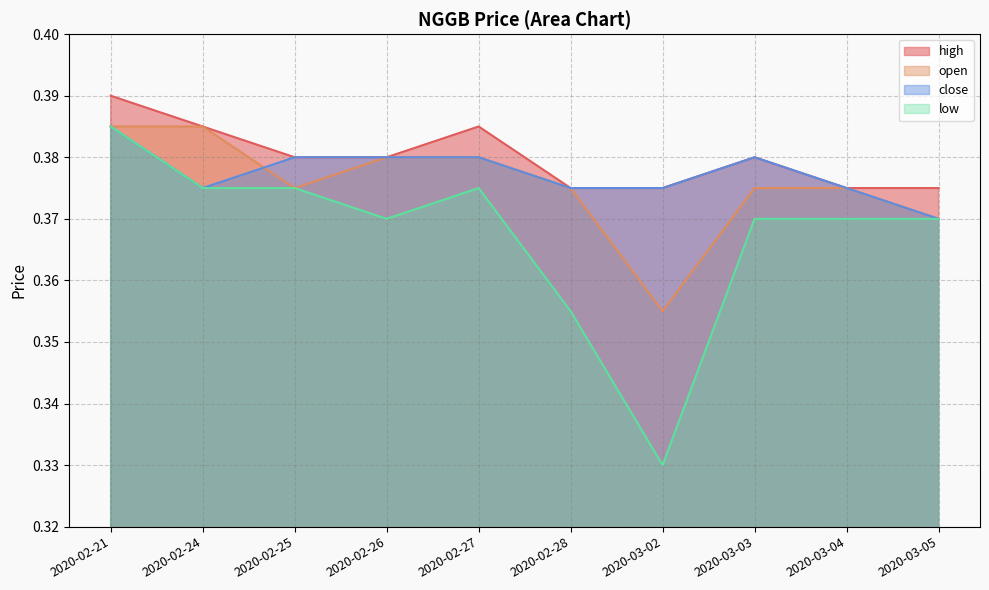

Is the value of low at 2020-02-24 greater than the value of close at 2020-02-25?

No